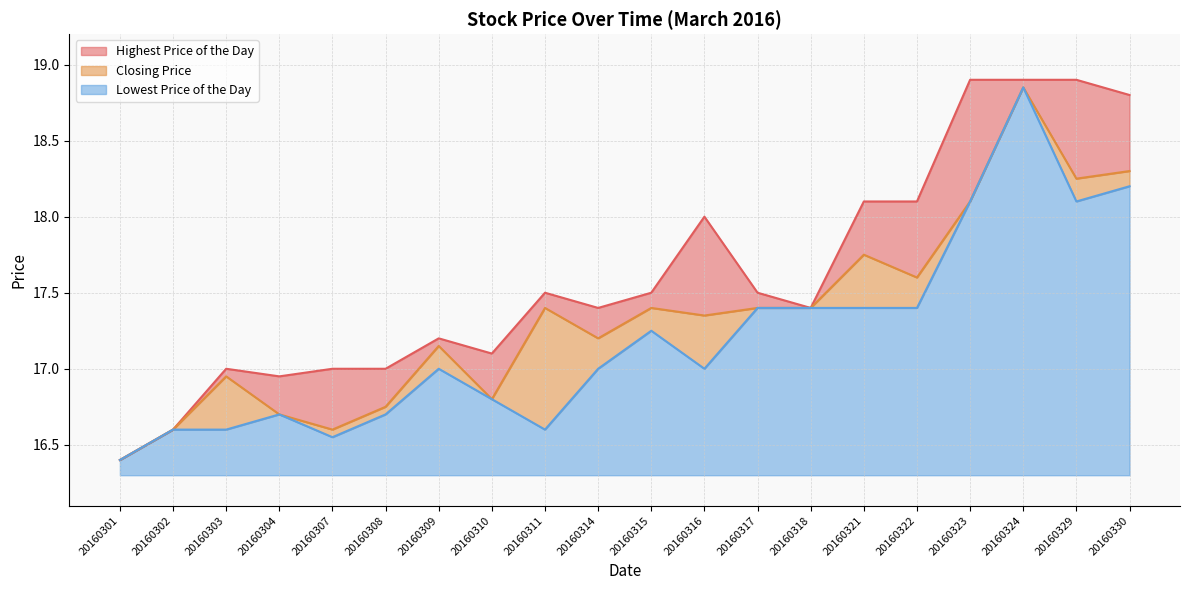

Between 20160301 and 20160310, which is larger?

20160310